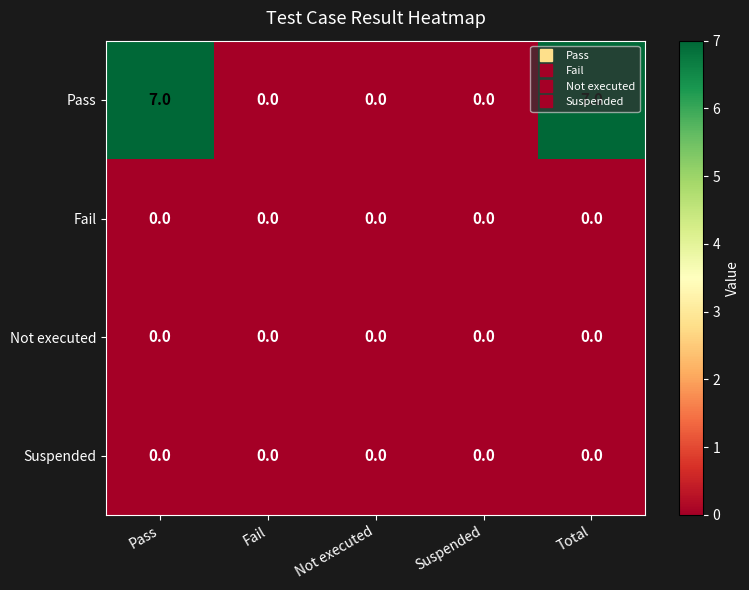

What value does the Pass series have at Pass?

7